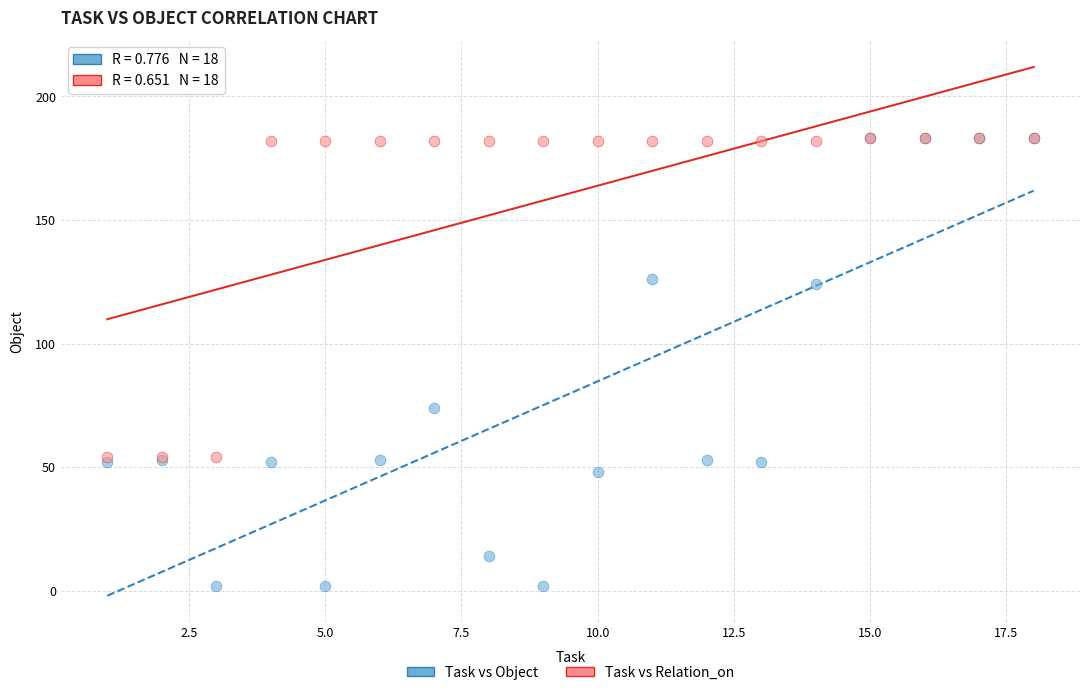

Which series reaches the minimum Y coordinate?

Task vs Object